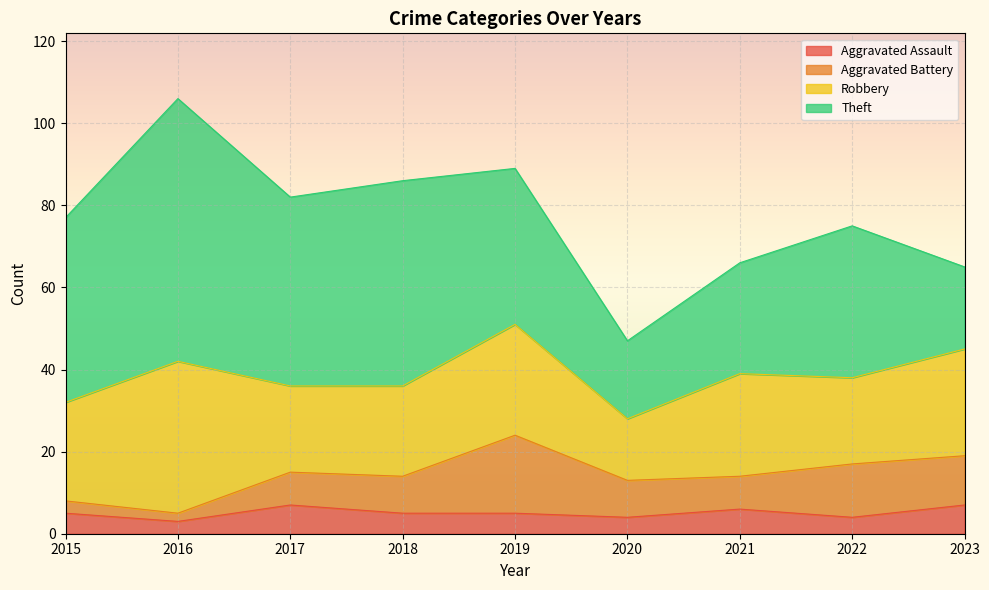

The value of Theft at 2016 is 114. True or false?

False